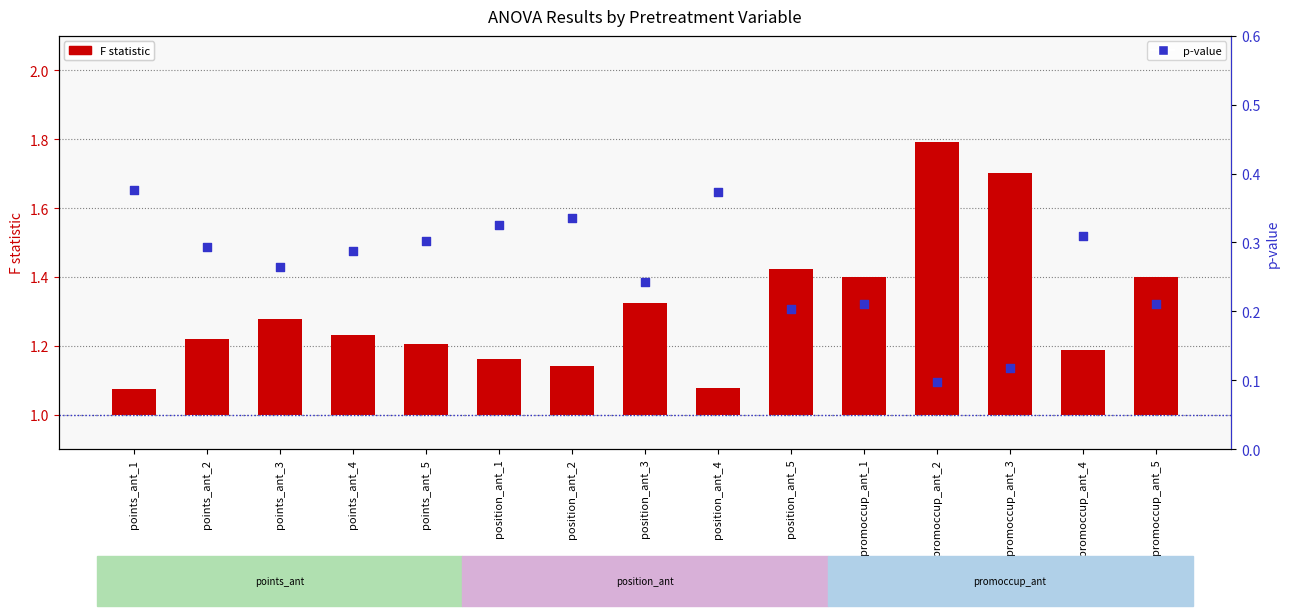

At which category is the sum across all series the highest?

promoccup_ant_2